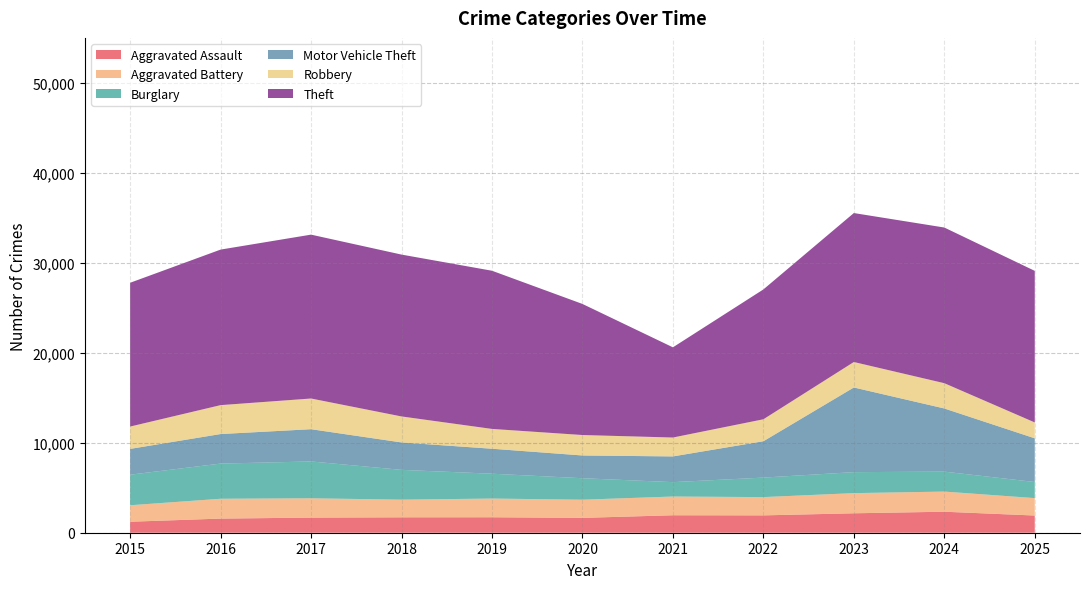

Reading left to right, what are all the values shown in this chart?

Aggravated Assault: 2015=1221	2016=1570	2017=1680	2018=1712	2019=1719	2020=1649	2021=1941	2022=1928	2023=2160	2024=2335	2025=1911
Aggravated Battery: 2015=1833	2016=2205	2017=2147	2018=1964	2019=2079	2020=2022	2021=2083	2022=2032	2023=2241	2024=2238	2025=1938
Burglary: 2015=3395	2016=3910	2017=4094	2018=3310	2019=2761	2020=2386	2021=1598	2022=2167	2023=2332	2024=2216	2025=1788
Motor Vehicle Theft: 2015=2869	2016=3284	2017=3586	2018=3049	2019=2777	2020=2530	2021=2860	2022=4041	2023=9411	2024=7022	2025=4857
Robbery: 2015=2482	2016=3213	2017=3411	2018=2889	2019=2202	2020=2272	2021=2099	2022=2441	2023=2831	2024=2810	2025=1763
Theft: 2015=15982	2016=17288	2017=18214	2018=17991	2019=17581	2020=14569	2021=10026	2022=14432	2023=16556	2024=17302	2025=16848